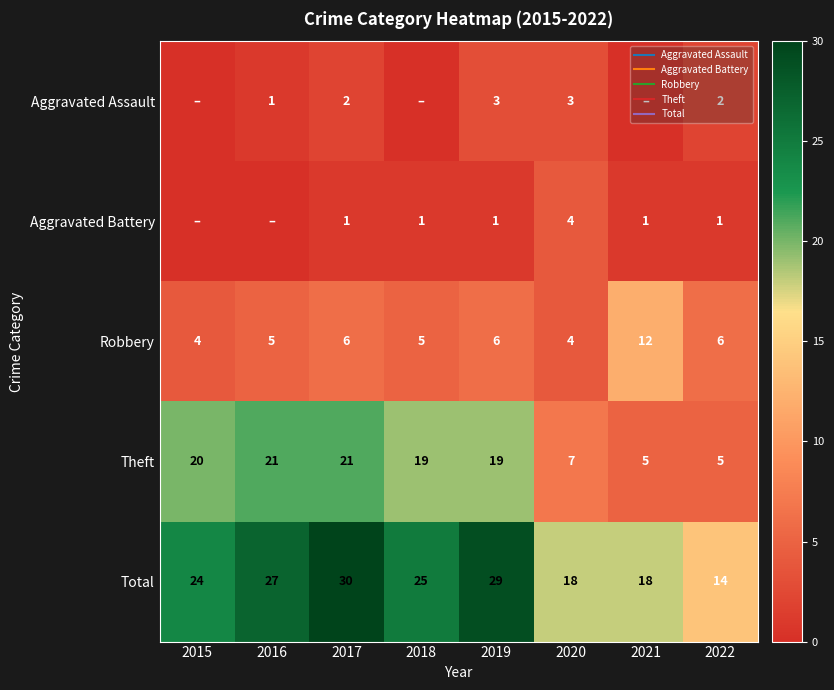

The value of Aggravated Battery at 2018 is 0. True or false?

False